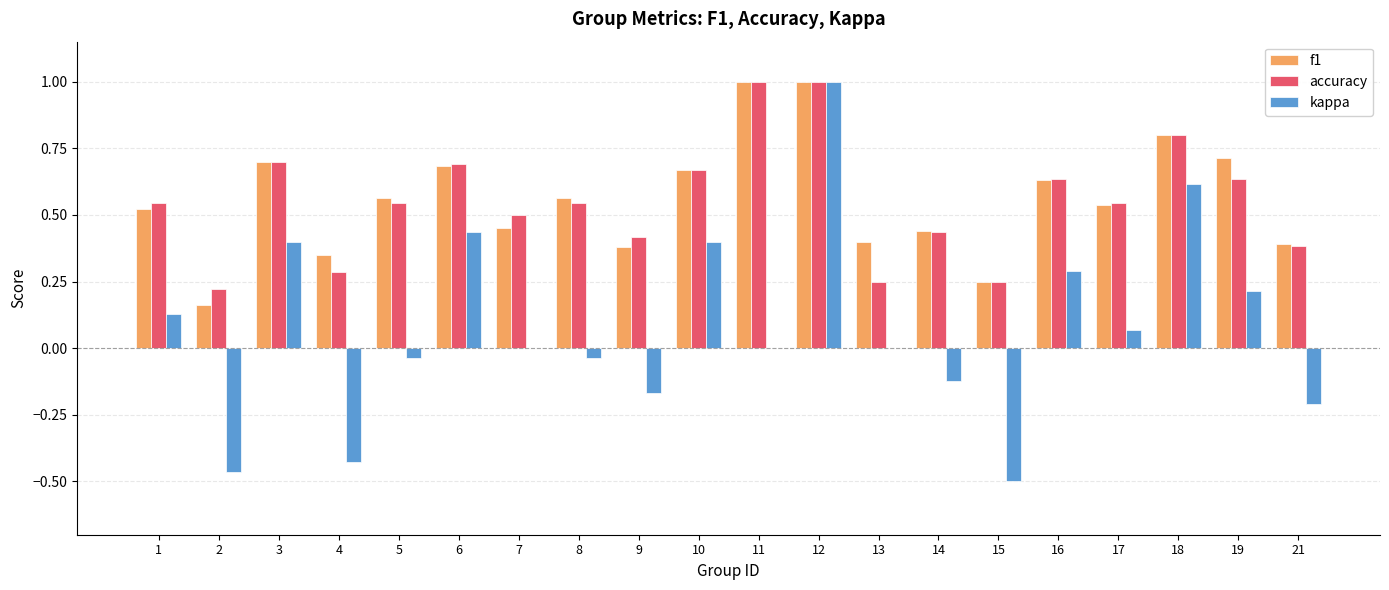

What are all the series names shown in the legend?

f1, accuracy, kappa